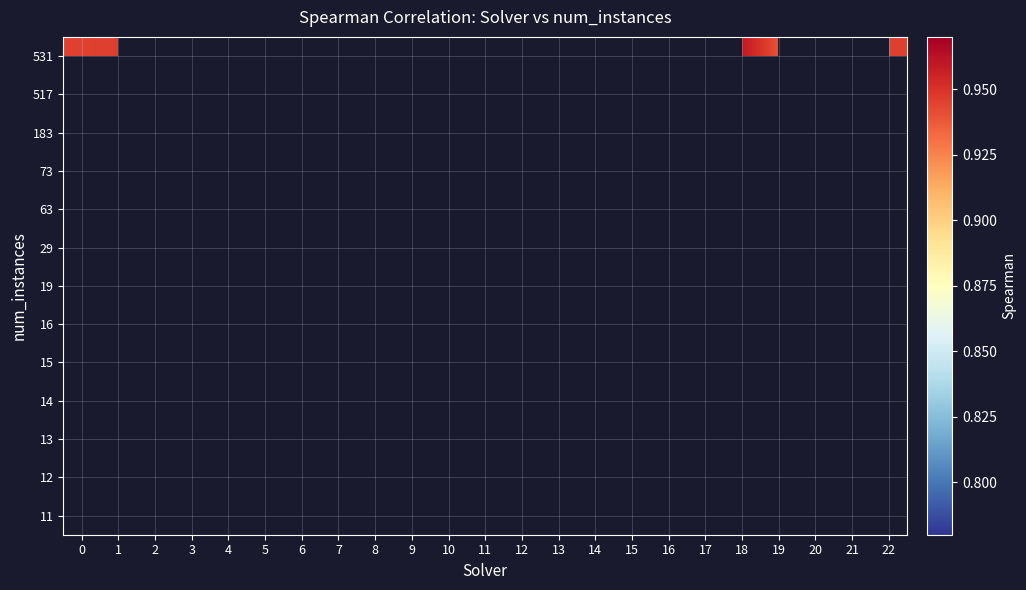

At 1, list the series in order from smallest to largest.

row_0, row_1, row_2, row_3, row_4, row_5, row_6, row_7, row_8, row_9, row_10, row_11, row_12